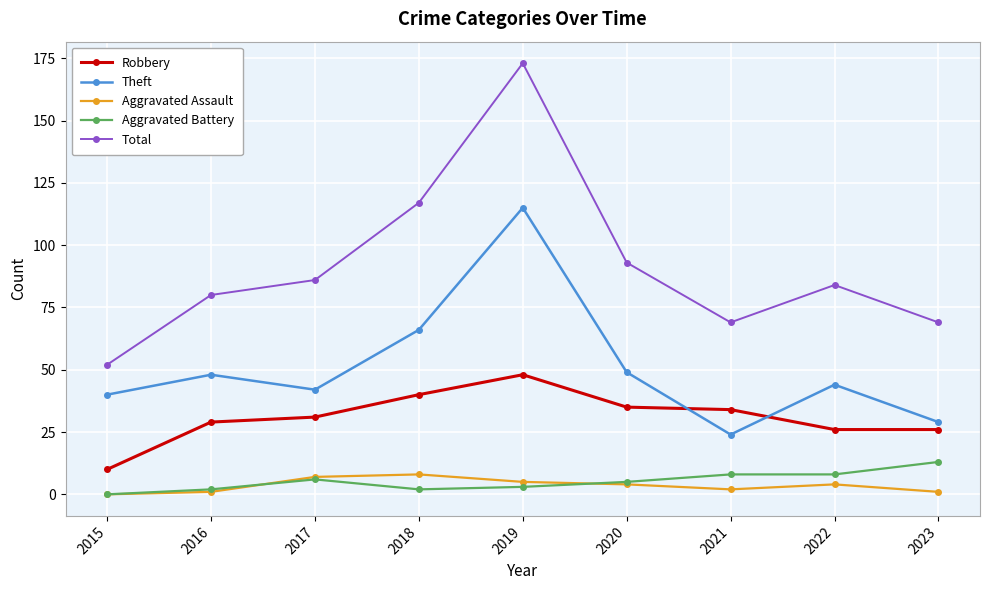

Which series has the largest total across all categories?

Total